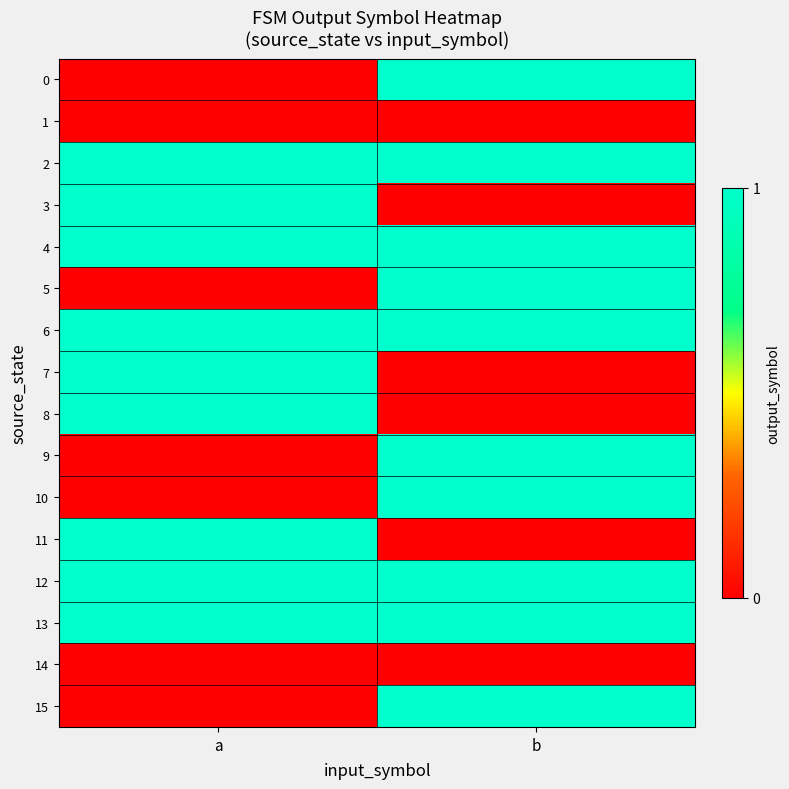

Rank the series at a from highest to lowest value.

2, 3, 4, 6, 7, 8, 11, 12, 13, 0, 1, 5, 9, 10, 14, 15